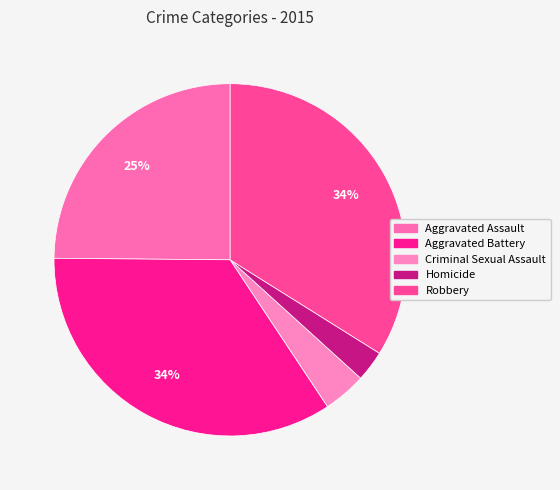

What percentage is the Criminal Sexual Assault slice, to the nearest percent?

4%